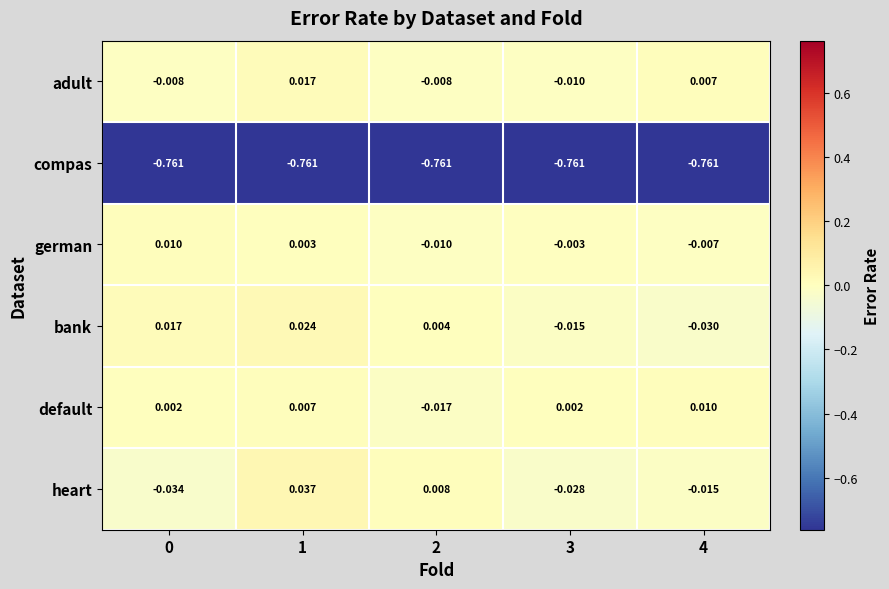

Count the number of categories in the chart.

5